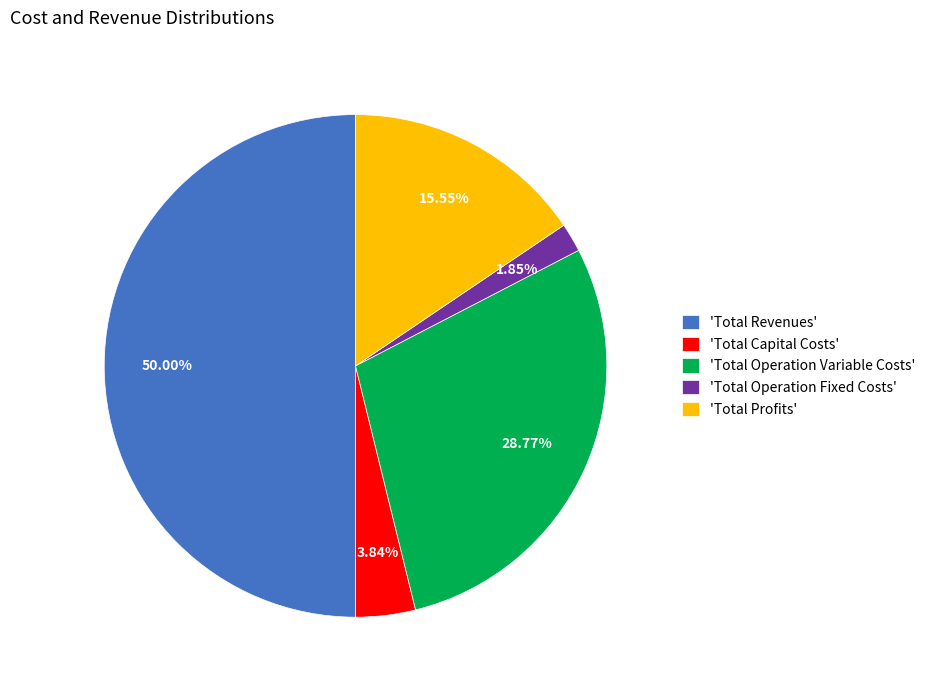

To the nearest percent, what is the difference between the largest and smallest slice percentages?

48%